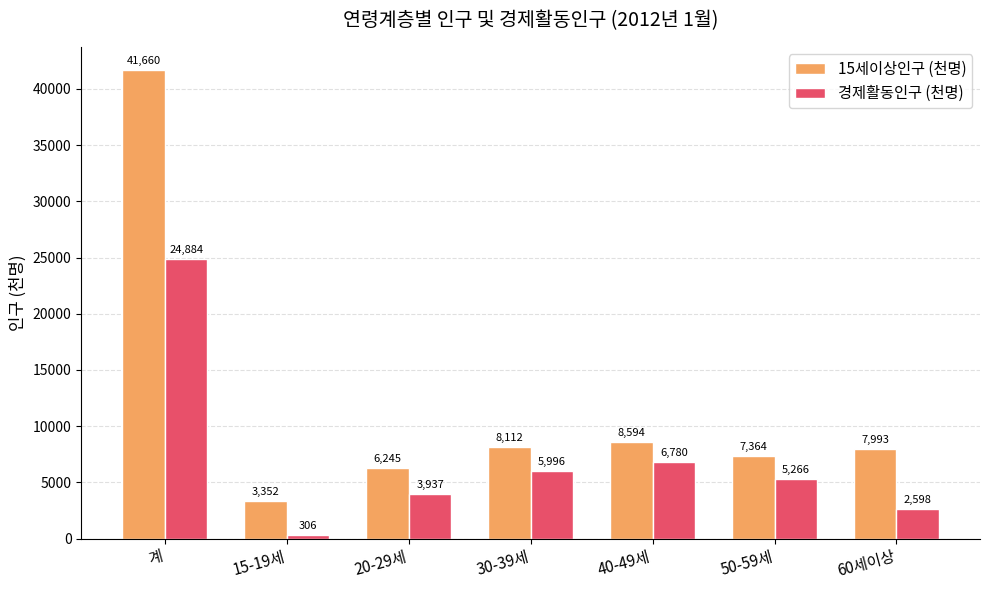

What is the value of the 15세이상인구 (천명) bar at the 1st from the left?

41659.8